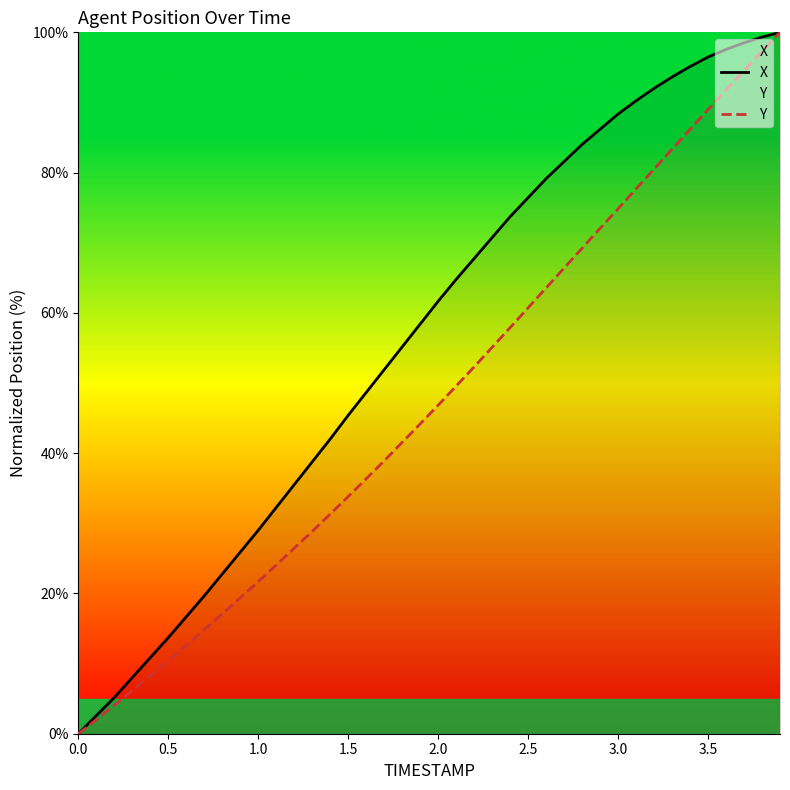

What is the maximum value shown in the chart?

100.0